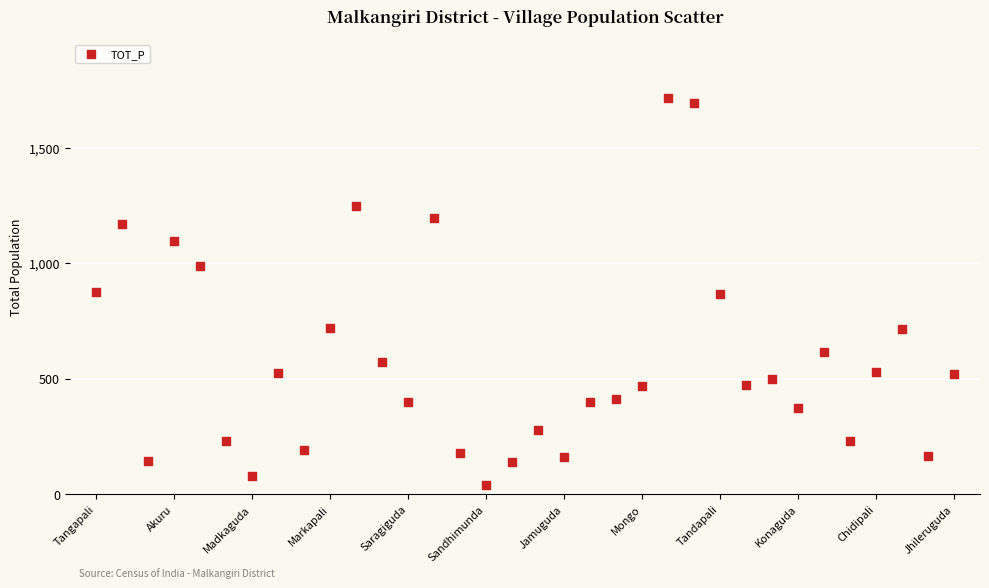

What is the range of Y values (max minus min)?

1676